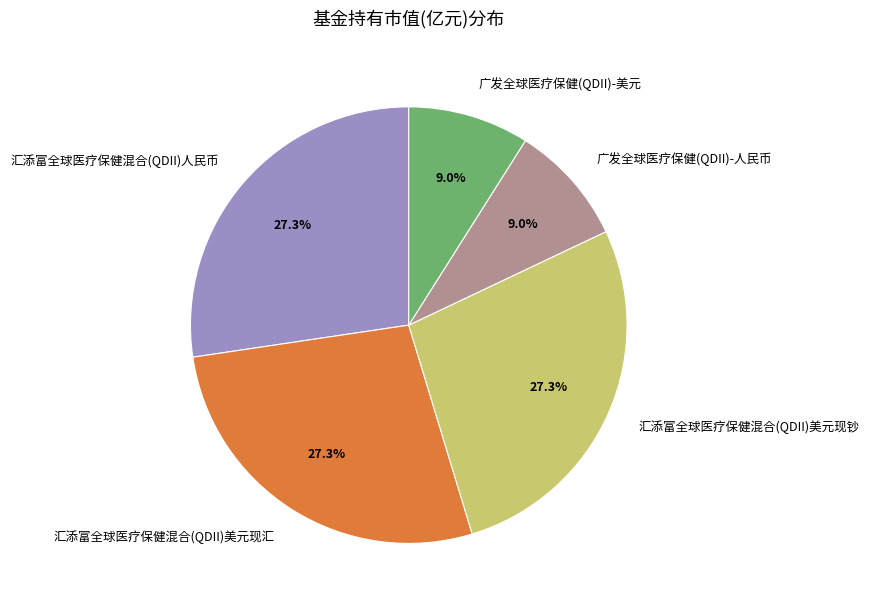

Is 汇添富全球医疗保健混合(QDII)美元现钞 the majority of the pie?

No